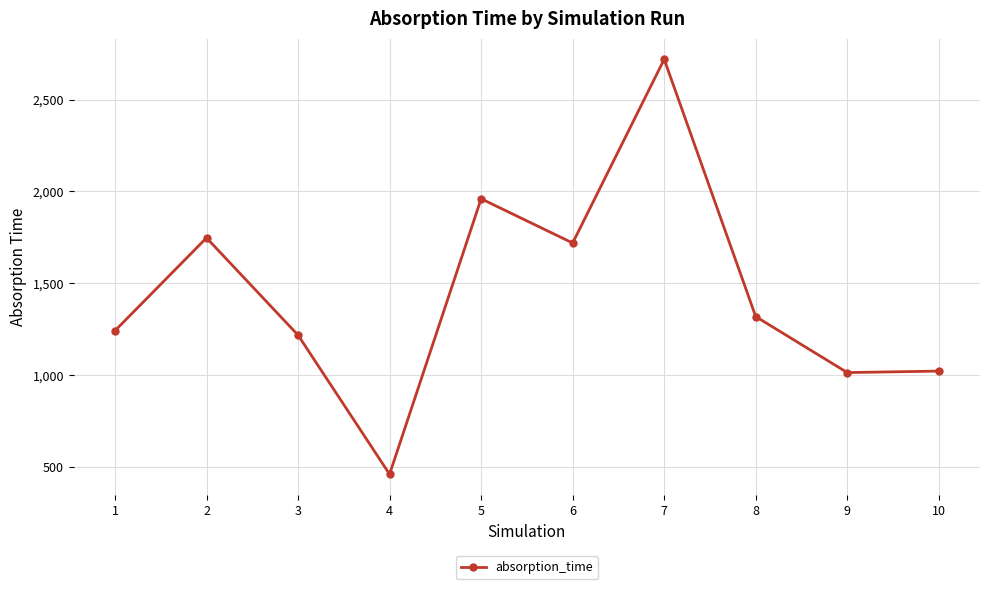

Approximately how many times larger is the value at 10 compared to 7?

0.4